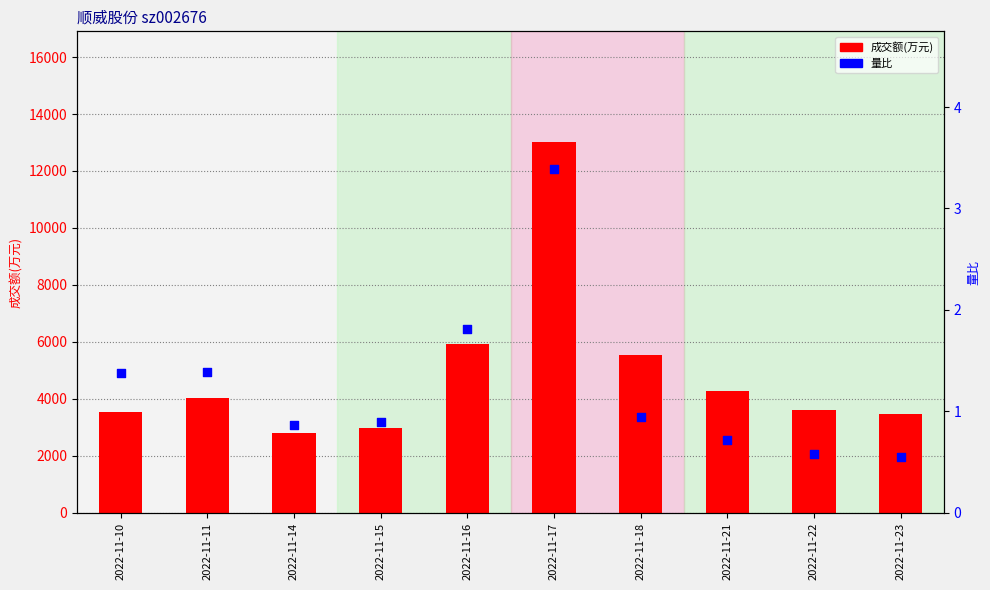

At which category is the sum across all series the highest?

2022-11-17